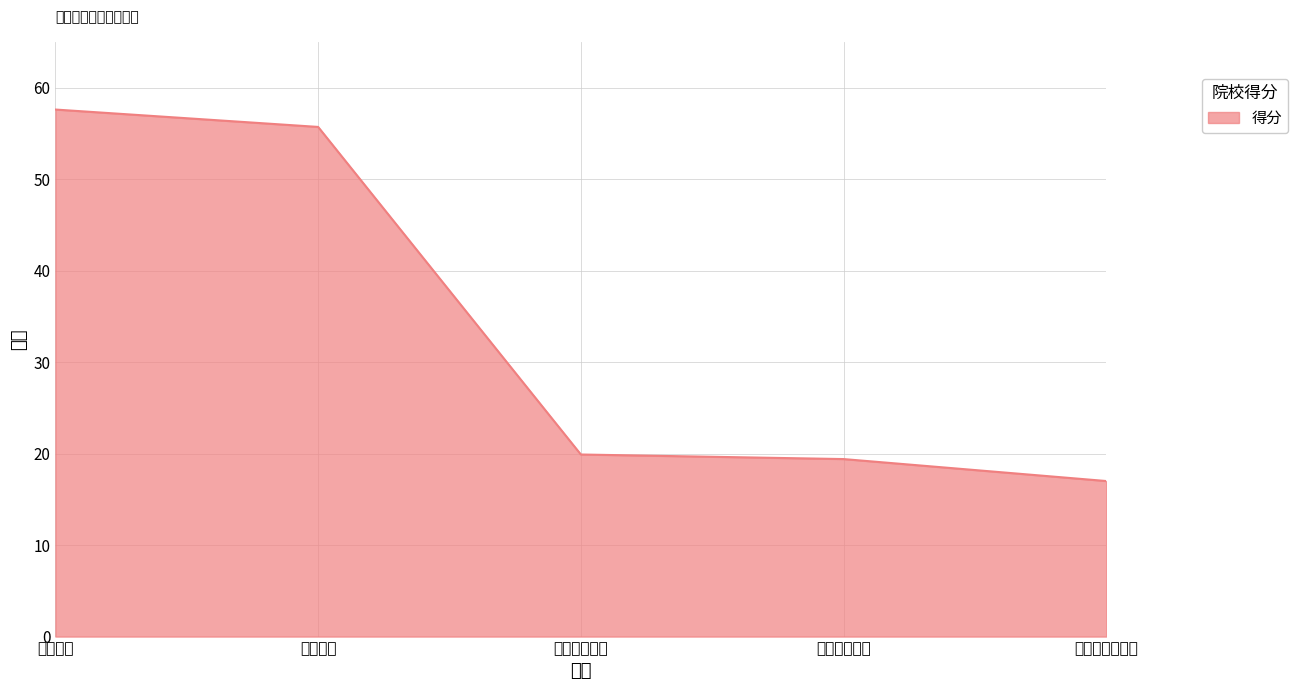

What is the smallest value displayed?

17.0